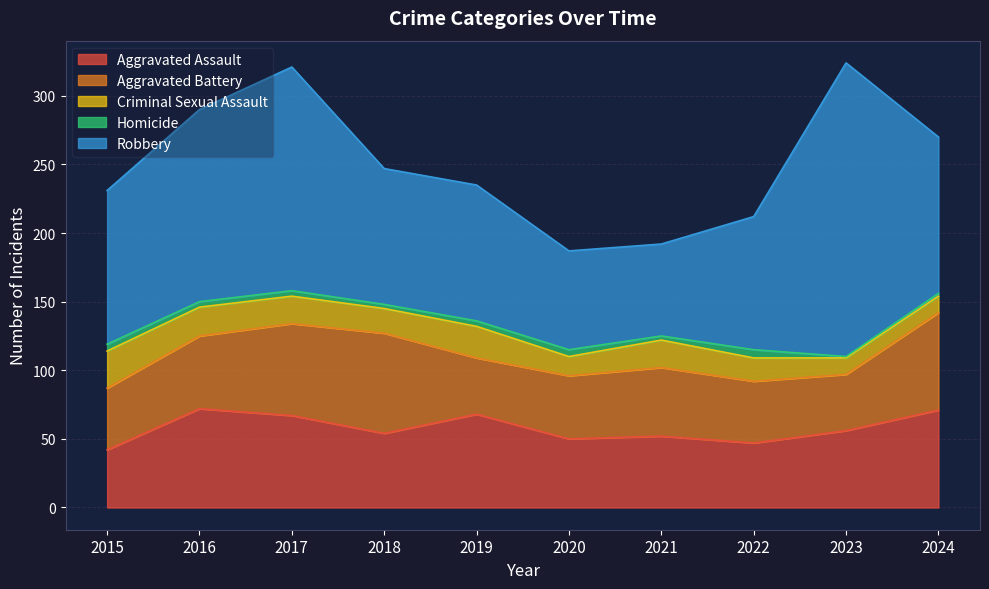

The Criminal Sexual Assault series shows 40 at 2015. True or false?

False